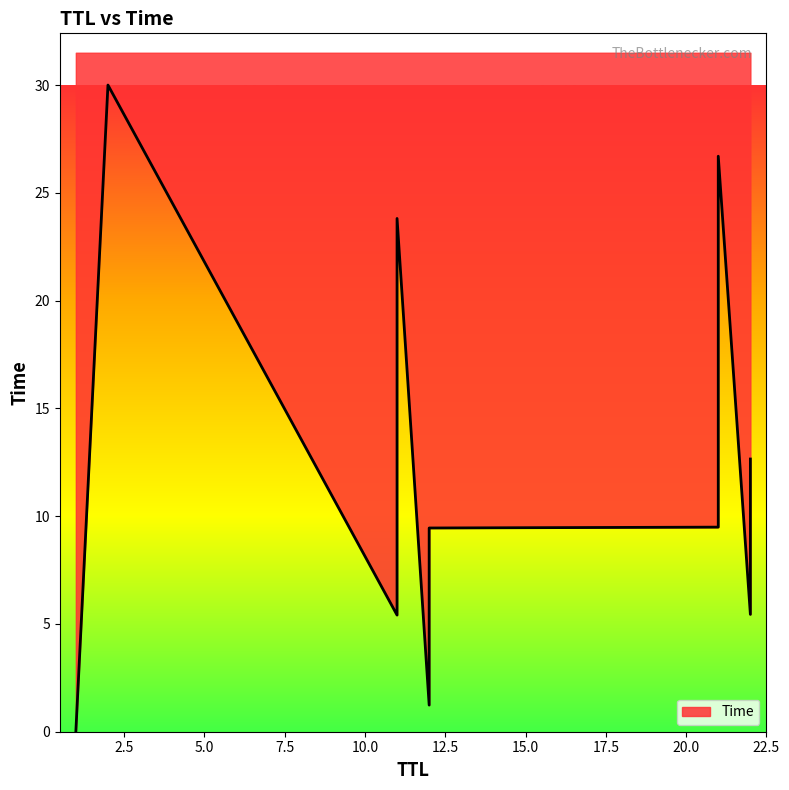

What is the difference between the second highest and second lowest values?

25.5